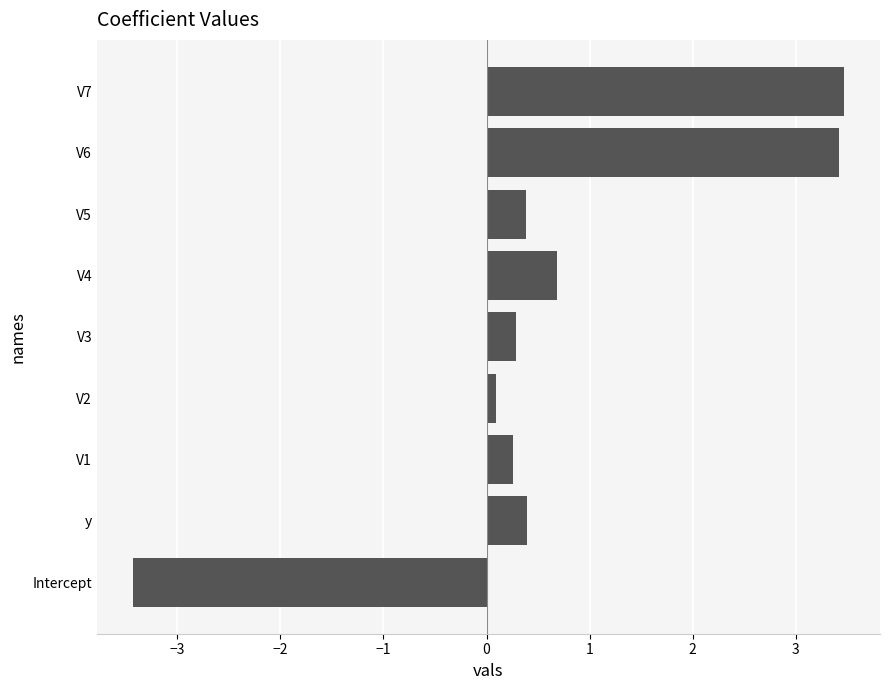

Which has a higher value, V5 or V7?

V7